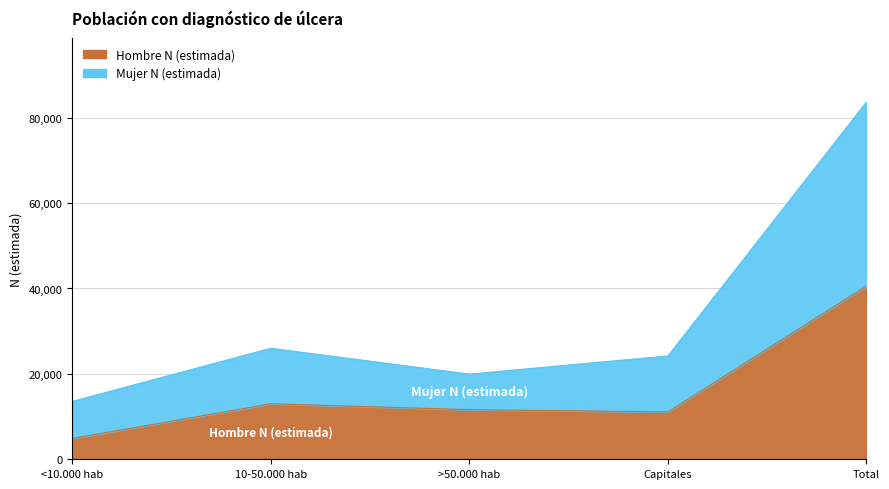

True or false: Hombre N (estimada) and Mujer N (estimada) intersect in this chart.

False